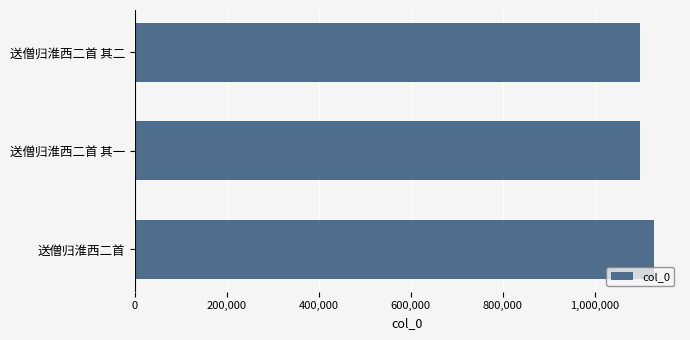

How many distinct data groups are displayed?

1